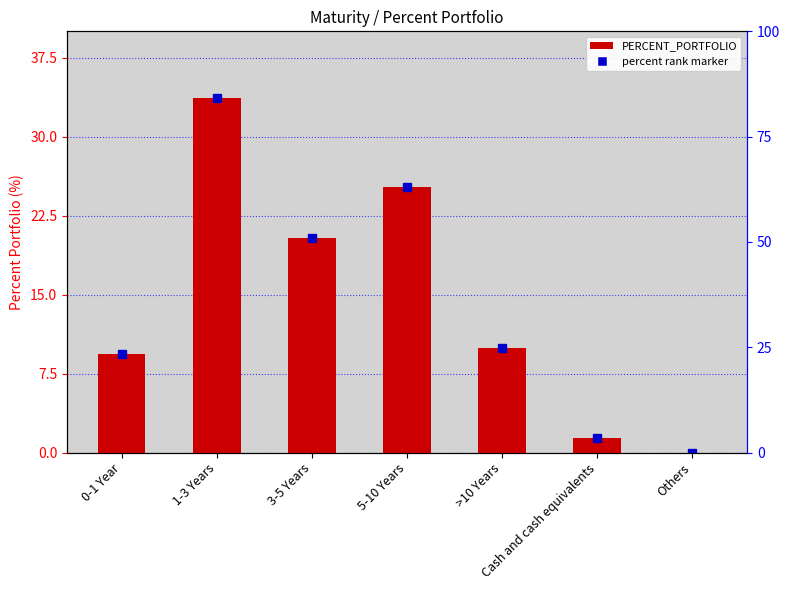

Where is the data nearest to the value 16?

3-5 Years